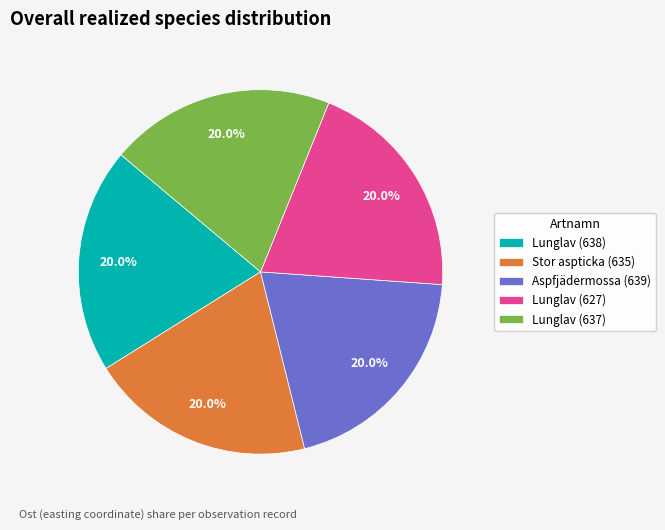

Is there a majority slice in this chart?

No